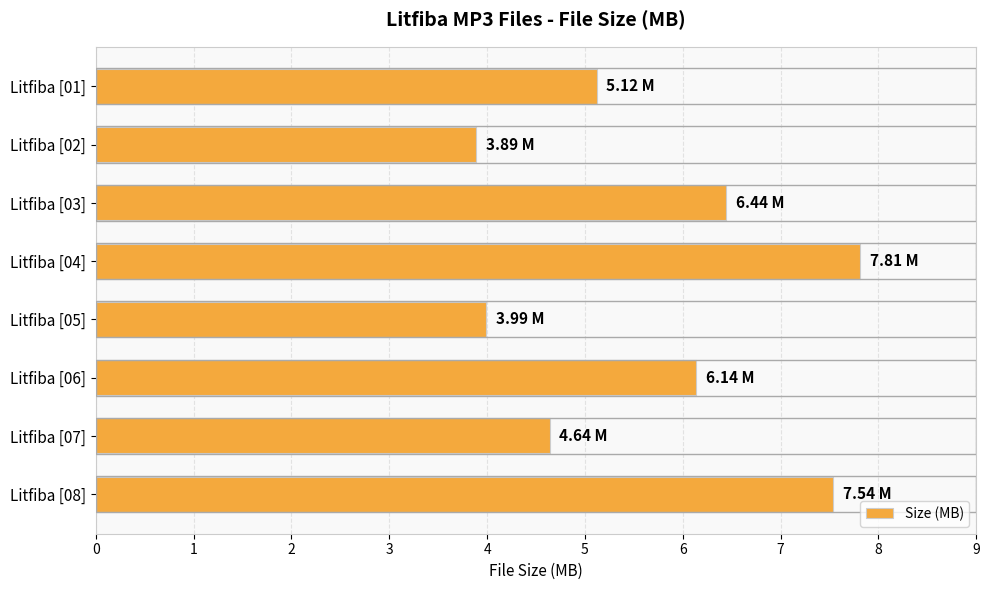

How many bars are there in total?

8